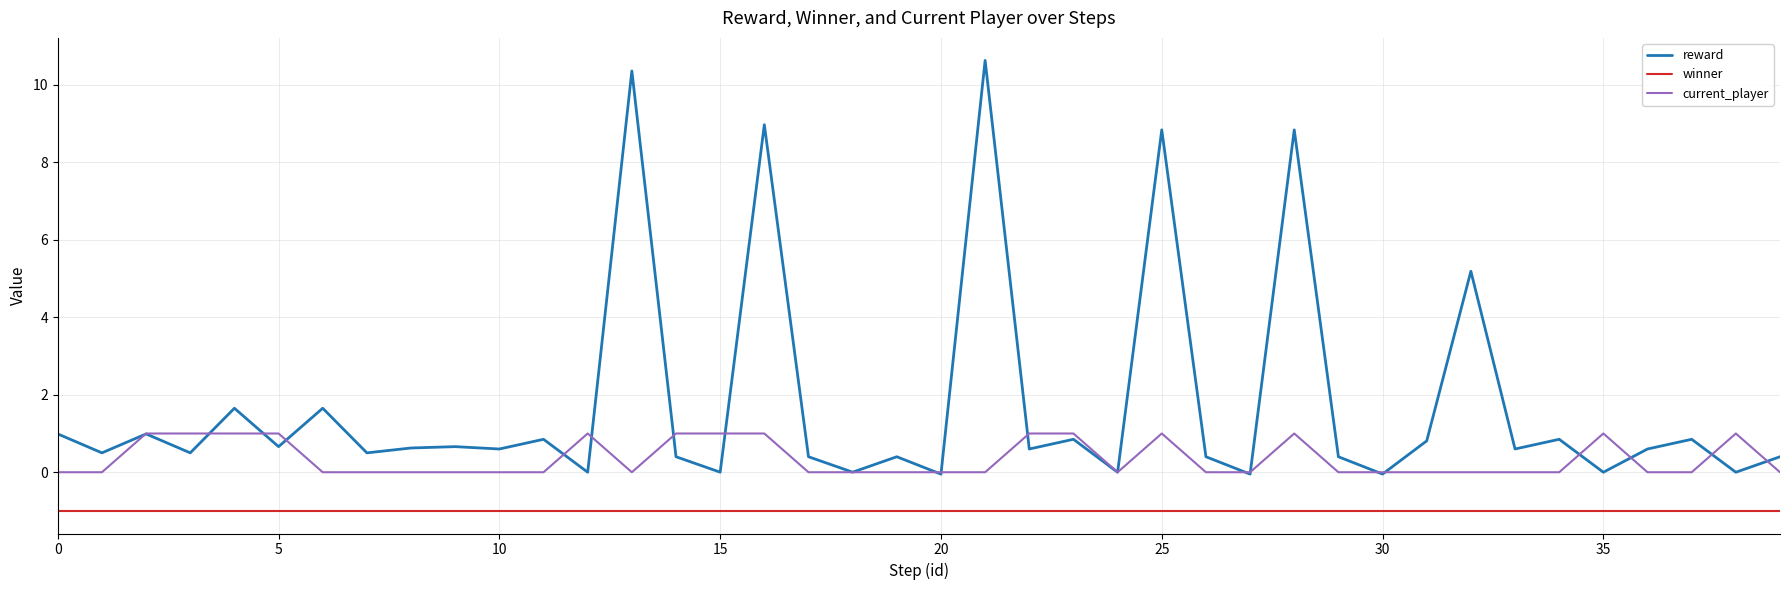

Which series has the largest total across all categories?

reward